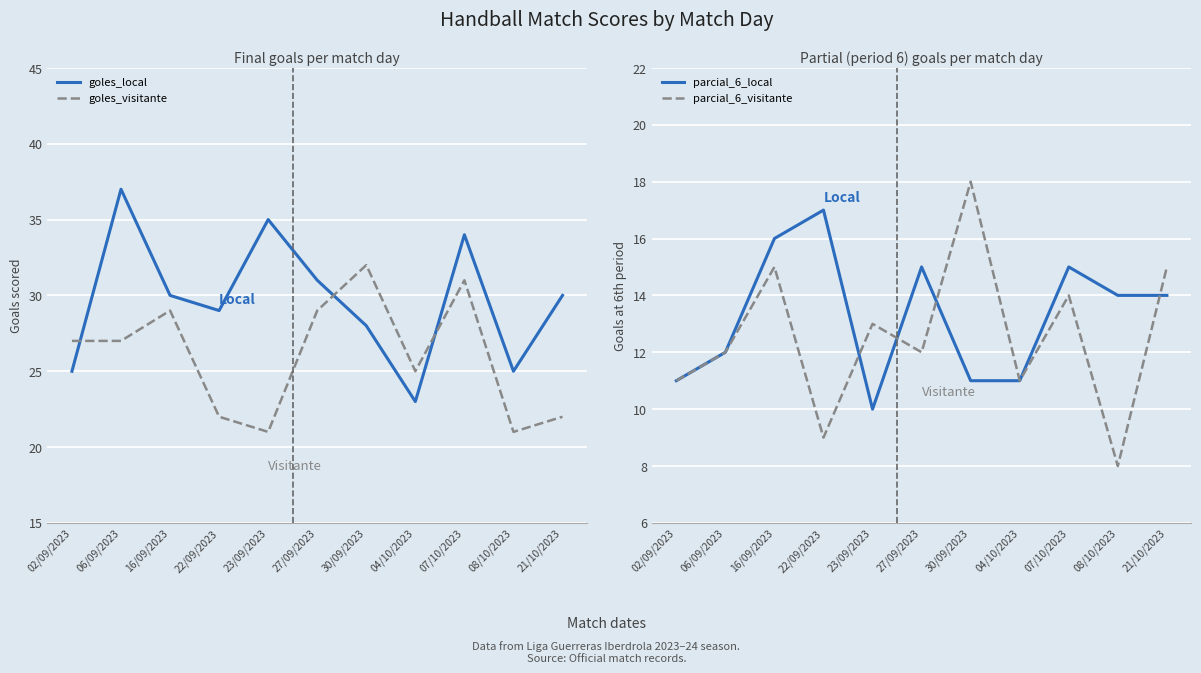

What is the difference between the highest and lowest values at 30/09/2023?

21